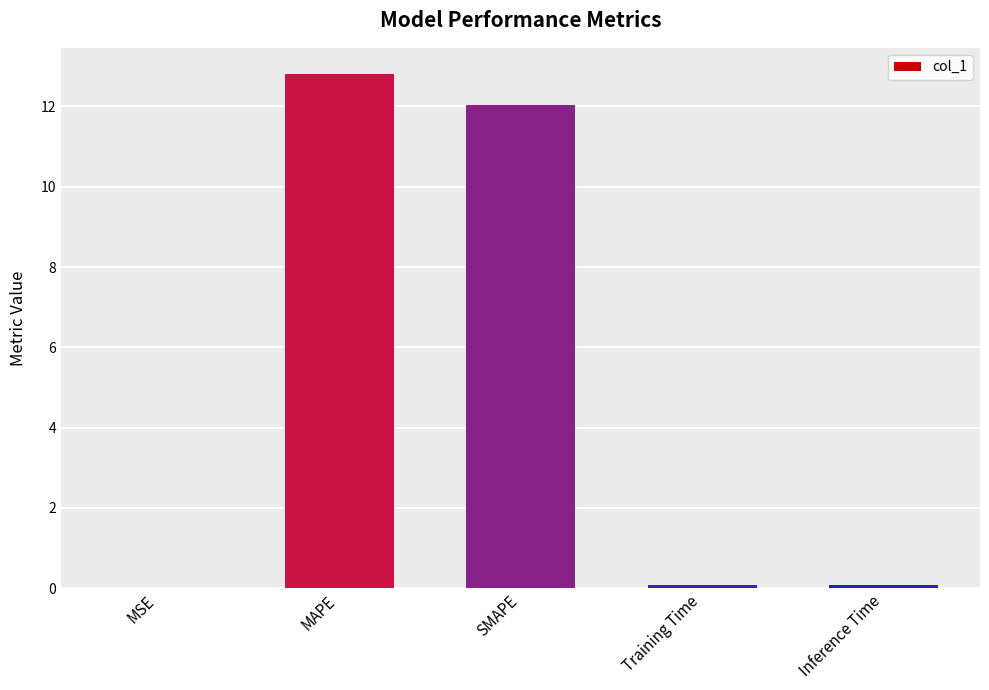

Between MAPE and MSE, which is larger?

MAPE